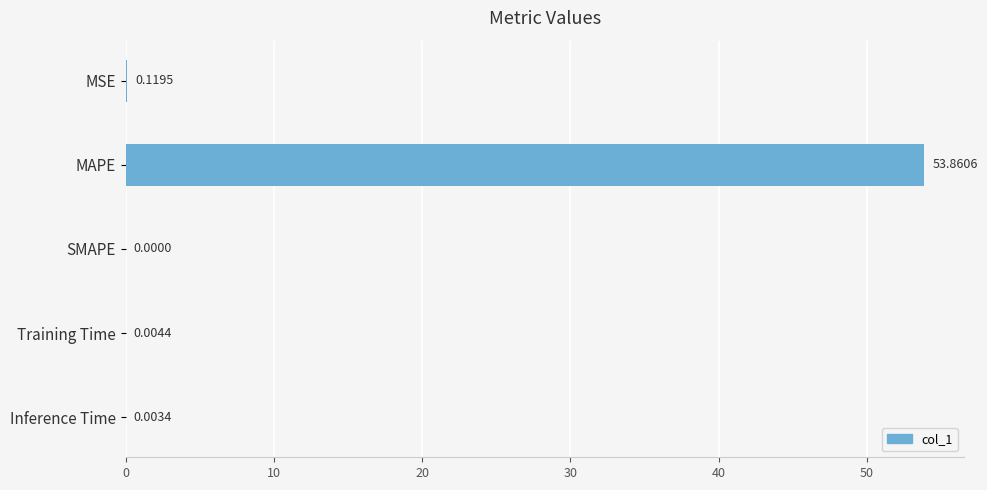

Where is the data nearest to the value 26?

MSE